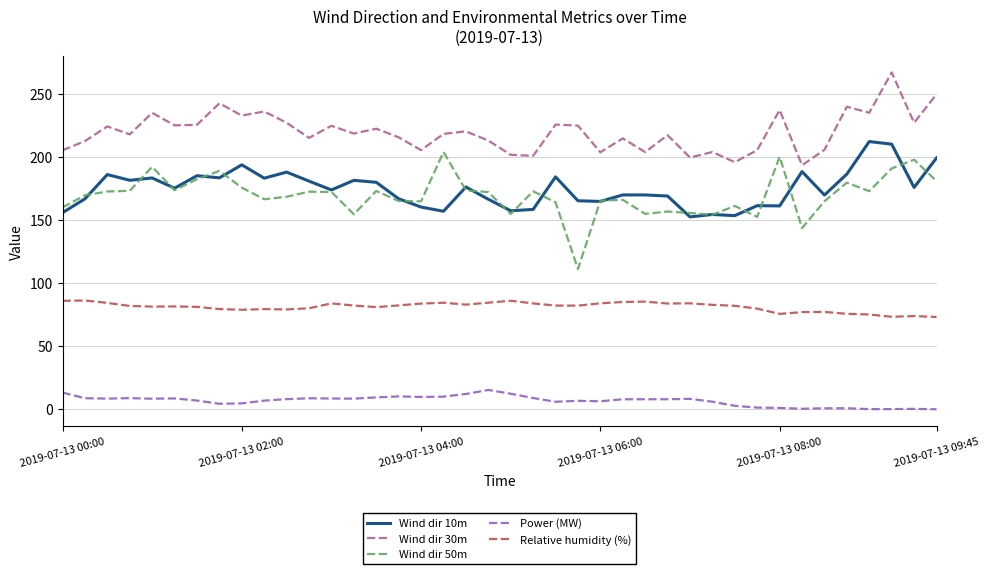

Which series has the widest spread of values?

Wind dir 50m